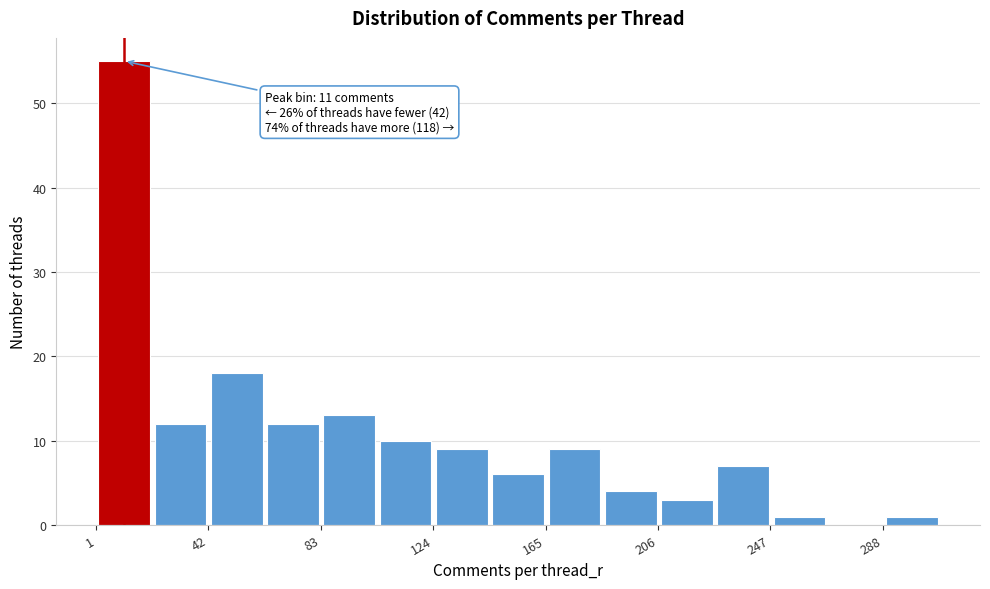

Which range on the x-axis has the tallest bar?

0 to 20